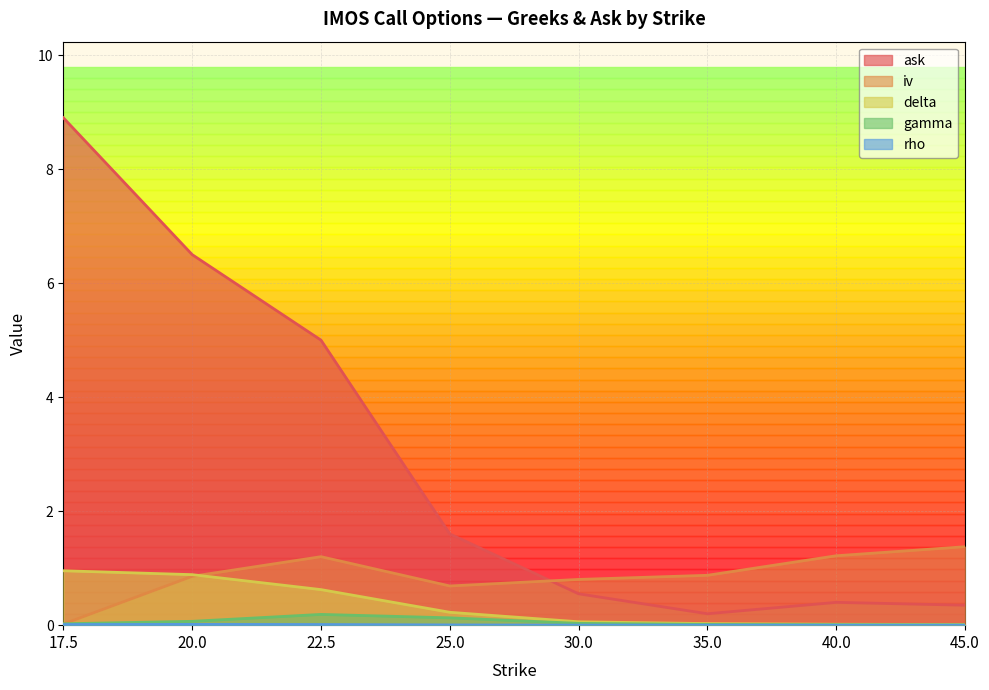

Which series has the largest total across all categories?

ask